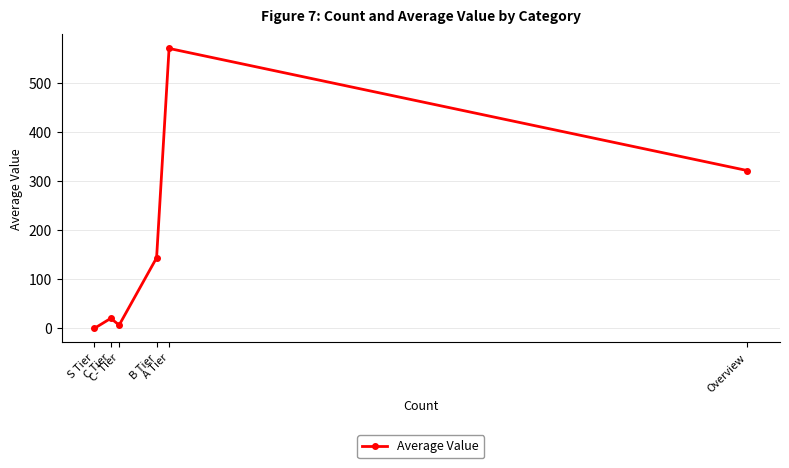

Reading left to right, list all the values displayed in this chart.

S Tier=0.0	C Tier=20.7	C- Tier=6.9	B Tier=143.8	A Tier=570.0	Overview=321.4